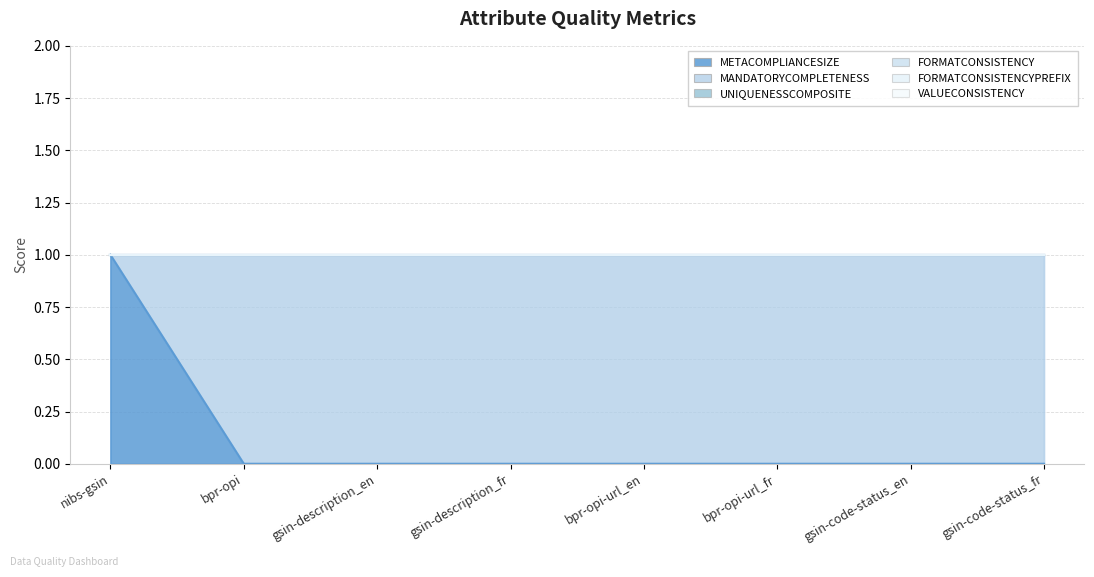

Reading right to left, extract all data points from this chart.

METACOMPLIANCESIZE: 0	0	0	0	0	0	0	1
MANDATORYCOMPLETENESS: 1	1	1	1	1	1	1	0
UNIQUENESSCOMPOSITE: 0	0	0	0	0	0	0	0
FORMATCONSISTENCY: 0	0	0	0	0	0	0	0
FORMATCONSISTENCYPREFIX: 0	0	0	0	0	0	0	0
VALUECONSISTENCY: 0	0	0	0	0	0	0	0